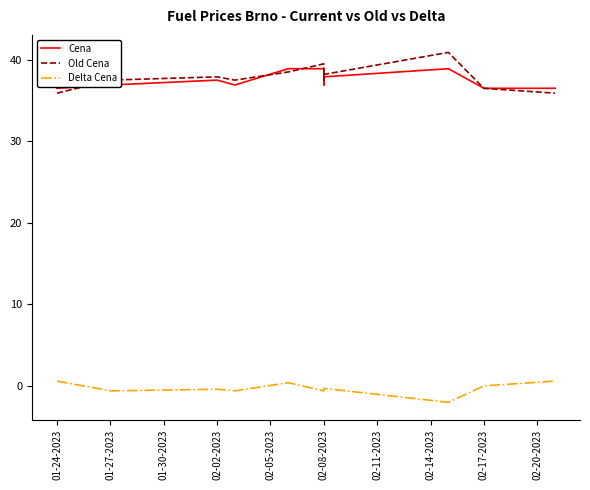

What is the difference between the highest and lowest values at 02-05-2023?

38.5